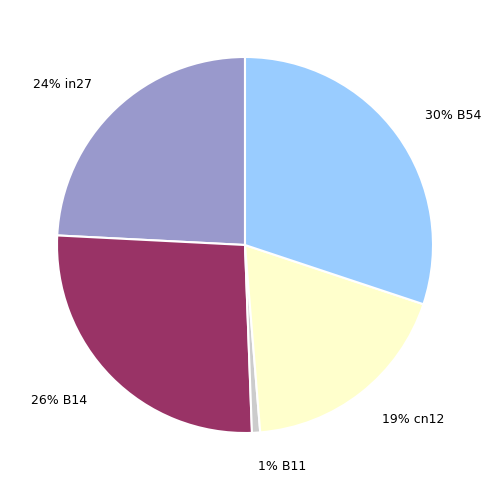

To the nearest percent, what percentage of the pie is 24% in27?

24%